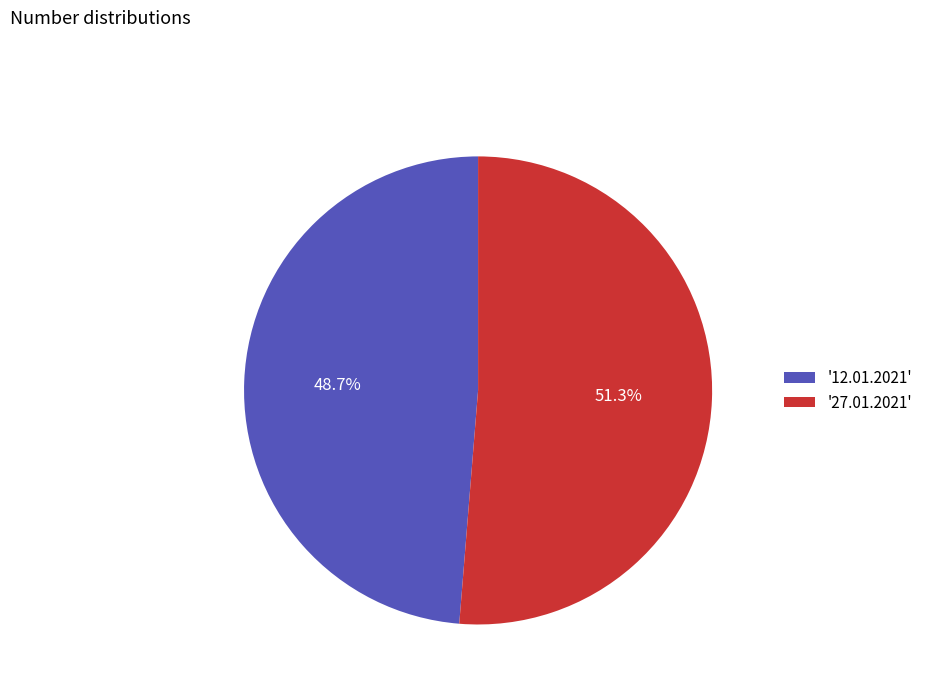

How many segments does this pie chart have?

2